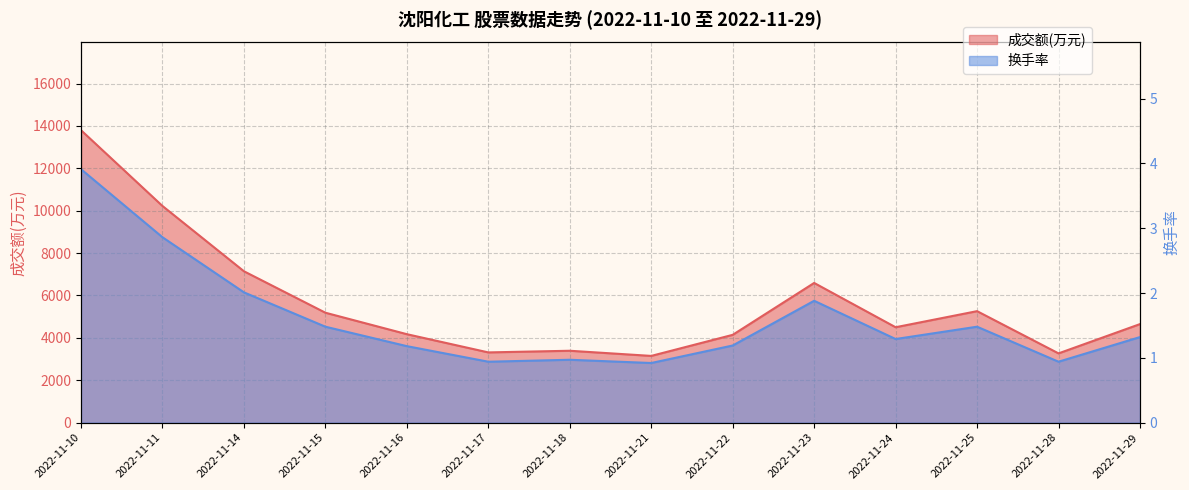

Does the chart have visible grid lines?

Yes